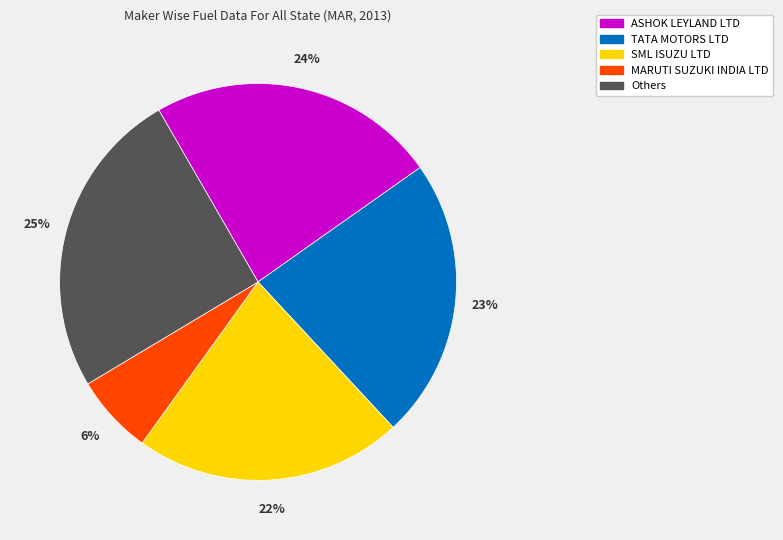

Is there a majority slice in this chart?

No